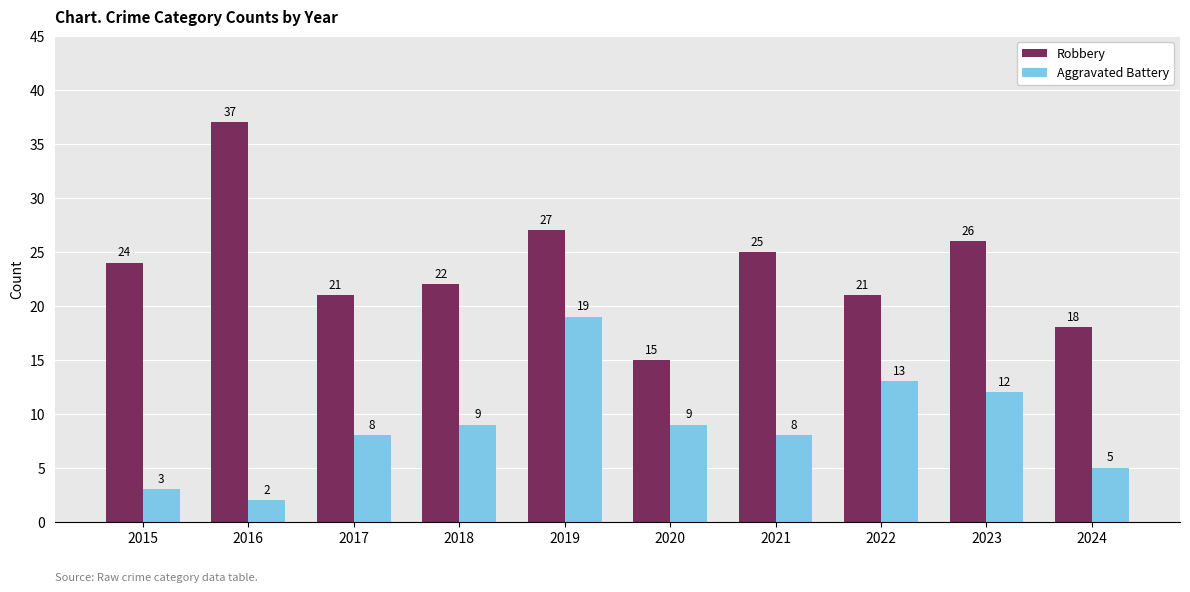

What are all the series names shown in the legend?

Robbery, Aggravated Battery